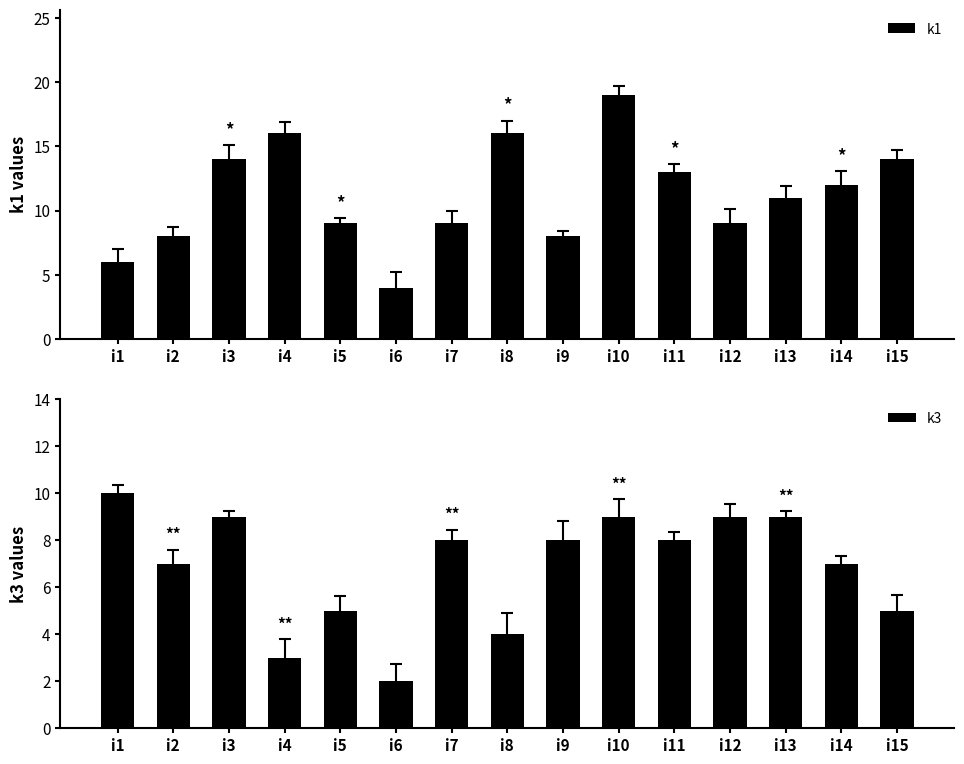

Reading left to right, transcribe all the data shown in this chart.

k1: i1=6	i2=8	i3=14	i4=16	i5=9	i6=4	i7=9	i8=16	i9=8	i10=19	i11=13	i12=9	i13=11	i14=12	i15=14
k3: i1=10	i2=7	i3=9	i4=3	i5=5	i6=2	i7=8	i8=4	i9=8	i10=9	i11=8	i12=9	i13=9	i14=7	i15=5